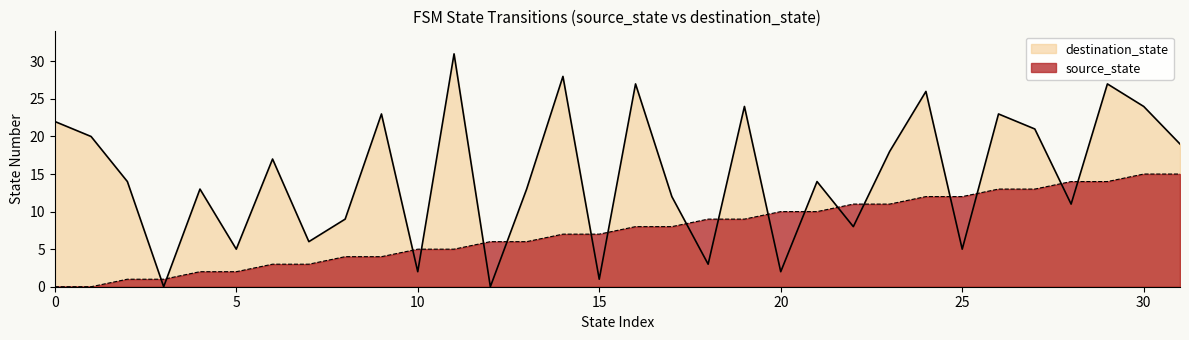

At which label does source_state first exceed 8?

18